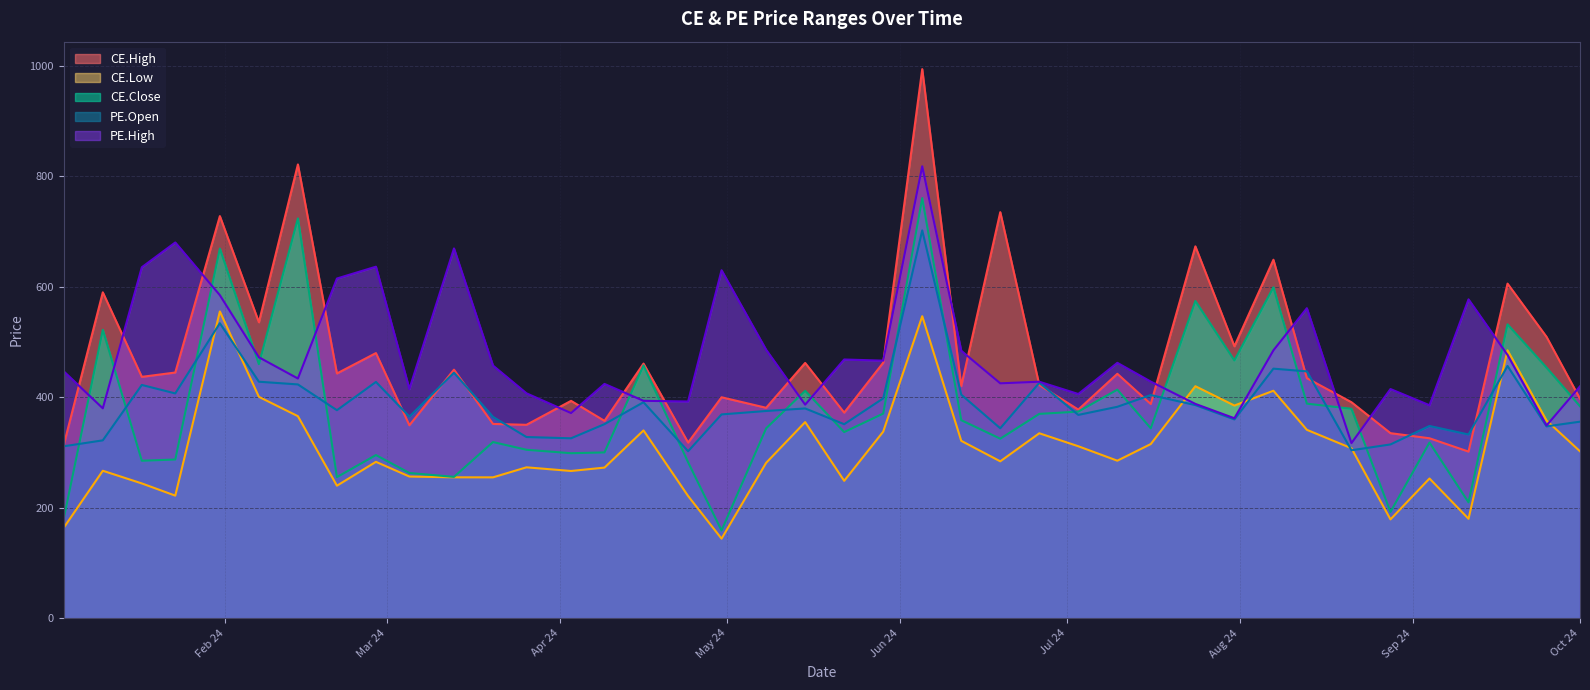

Does the chart display data point markers on the line(s)?

No